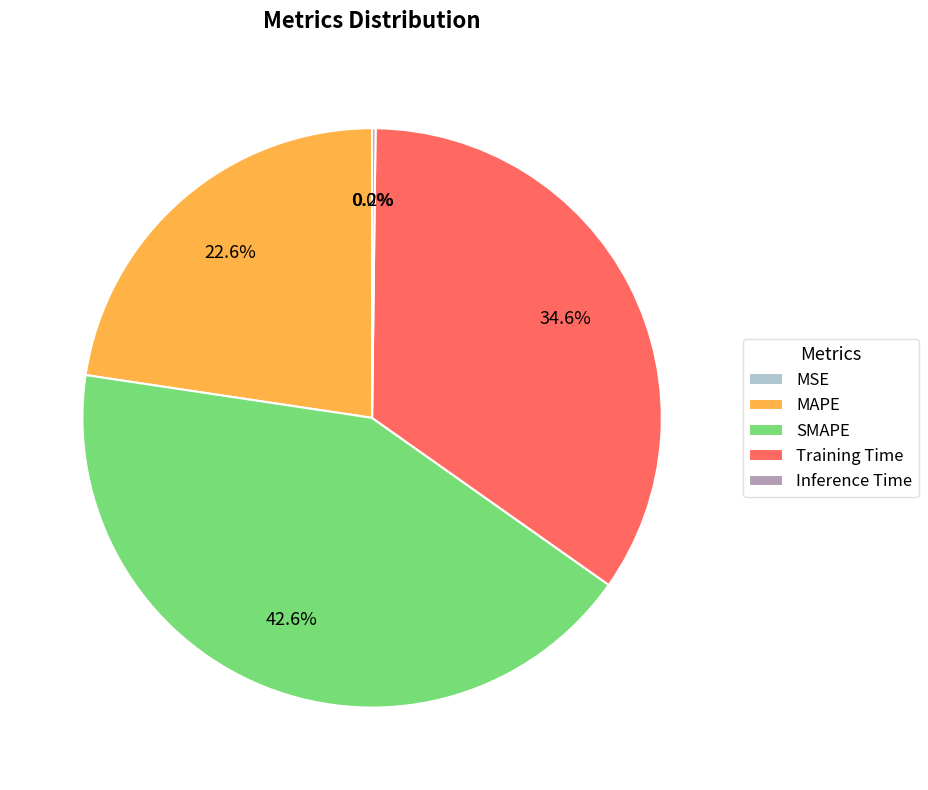

Between MAPE and Training Time, which is larger?

Training Time